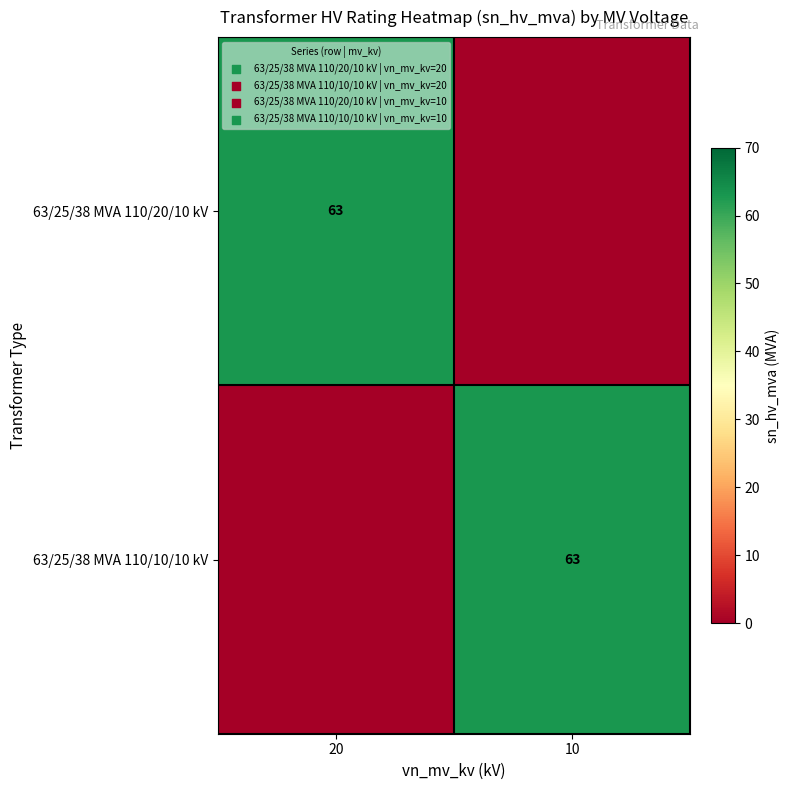

The value of 63/25/38 MVA 110/20/10 kV at 20 is 43. True or false?

False